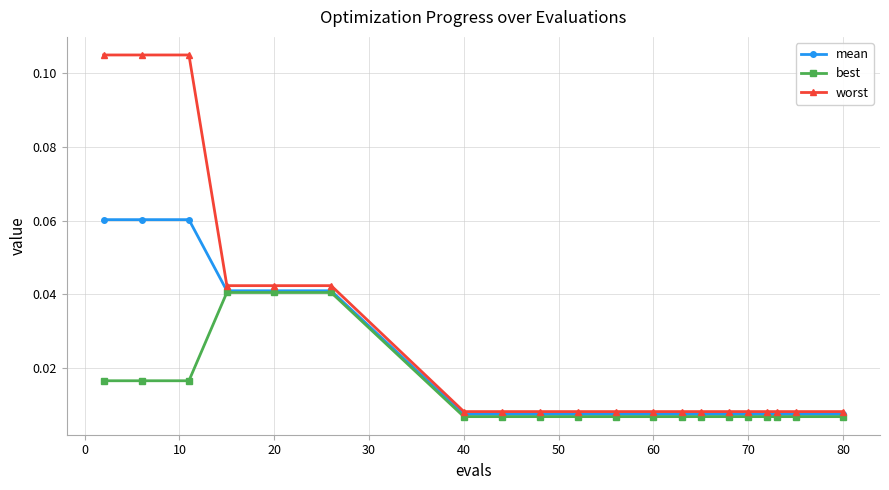

What are all the series names shown in the legend?

mean, best, worst